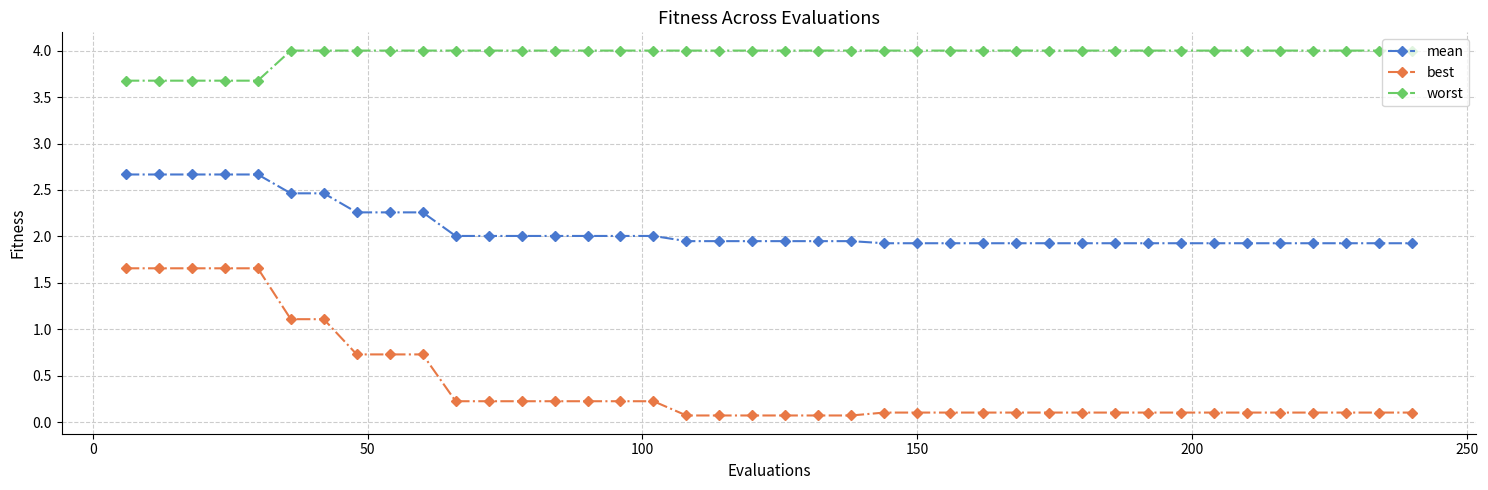

True or false: mean and best intersect in this chart.

False